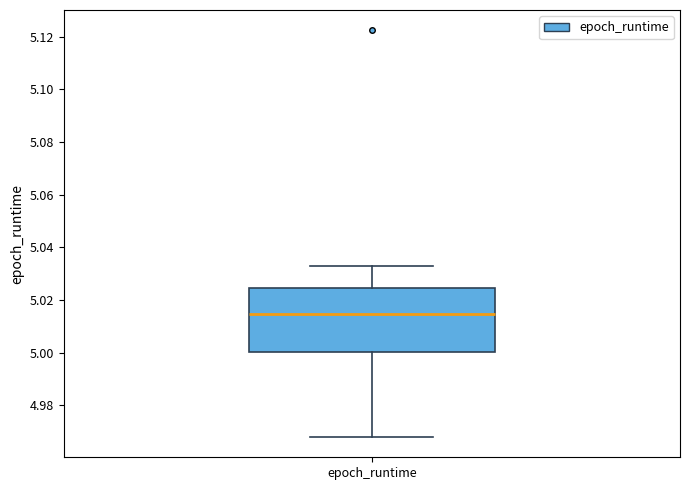

Read this box plot against the y-axis: the position of the median line, the range covered by the box, and the ends of both whiskers. The values are not printed on the chart, so give them approximately, as read against the axis.

median 5.014, box 5.000 to 5.024, whiskers 4.968 to 5.032